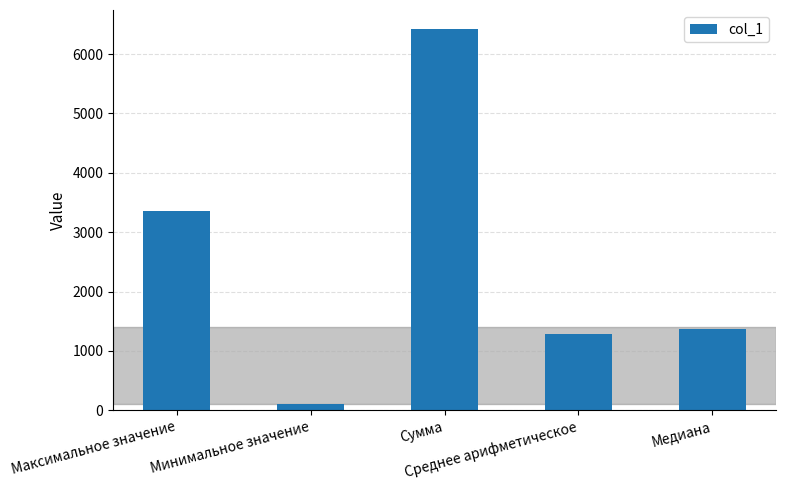

Reading right to left, list all the values displayed in this chart.

1373	1284	6420	100	3350